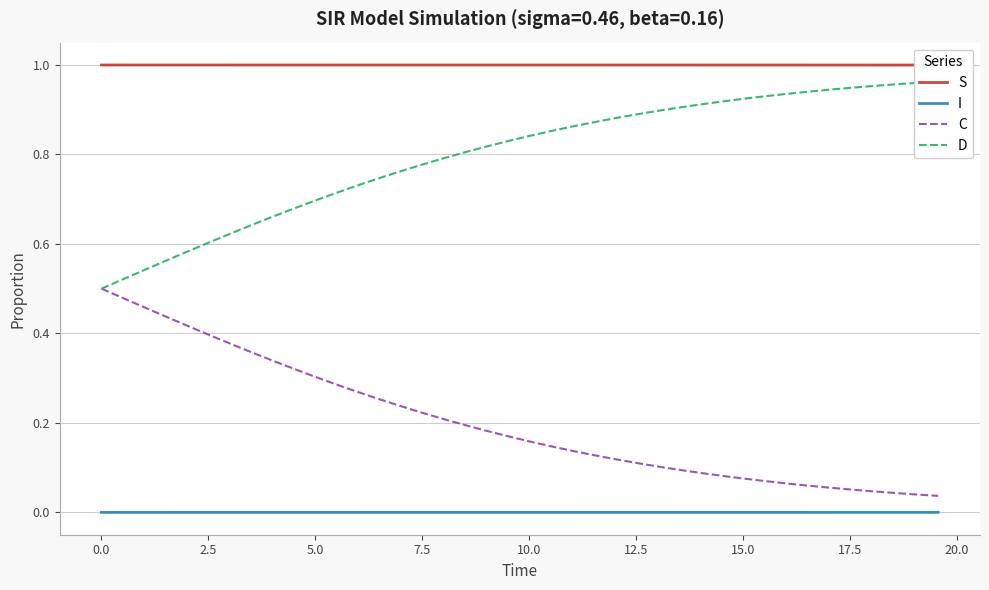

What is the value of the C point at the 3rd from the left?

0.5